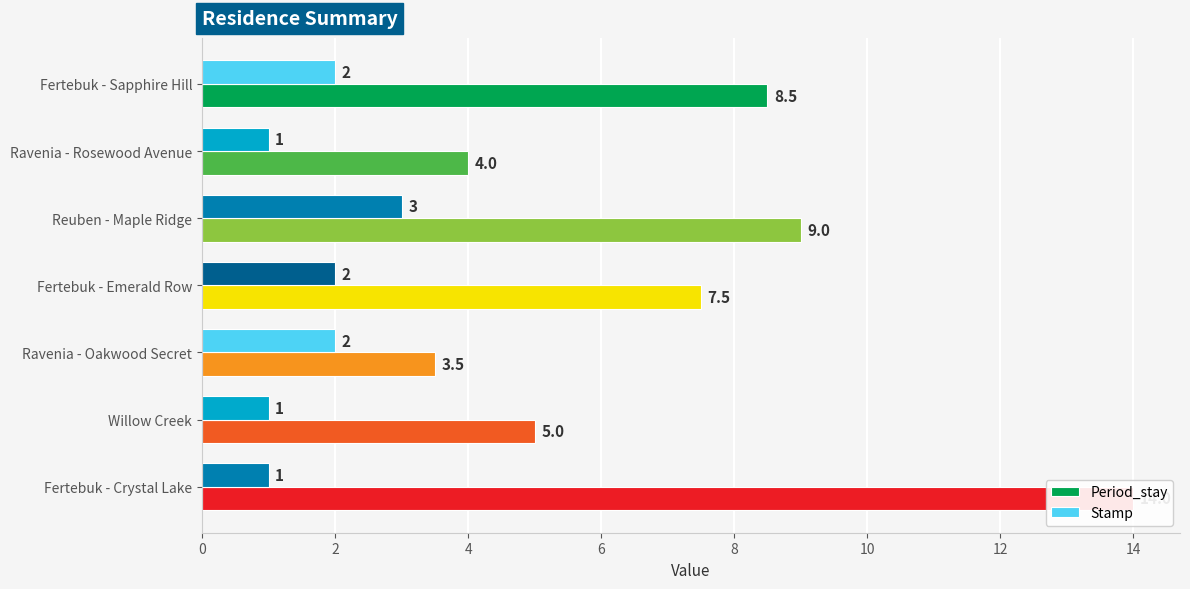

Which series changed the most between Ravenia - Oakwood Secret and Fertebuk - Crystal Lake?

Period_stay